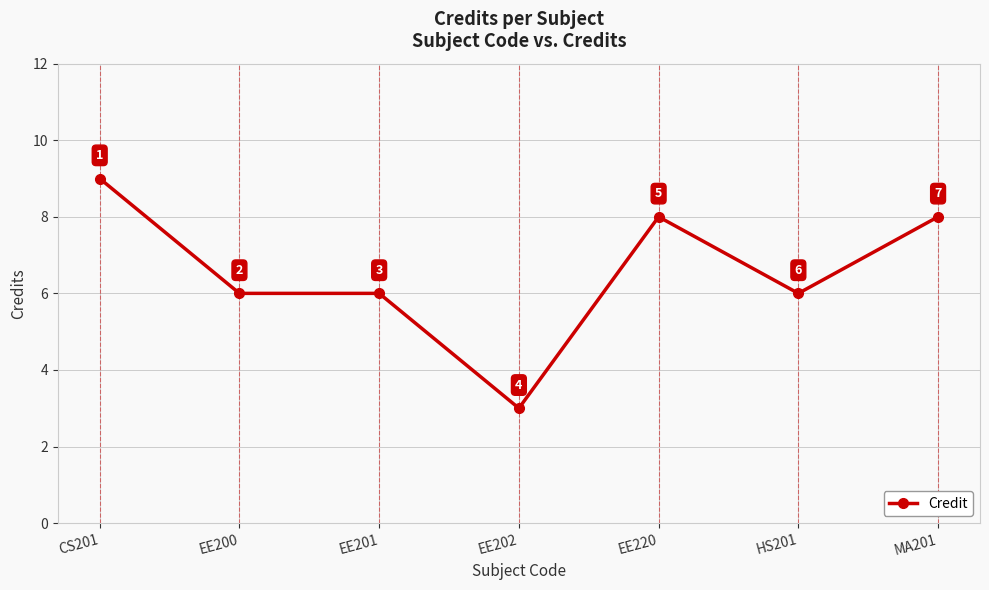

What is the difference between the maximum and minimum values?

6